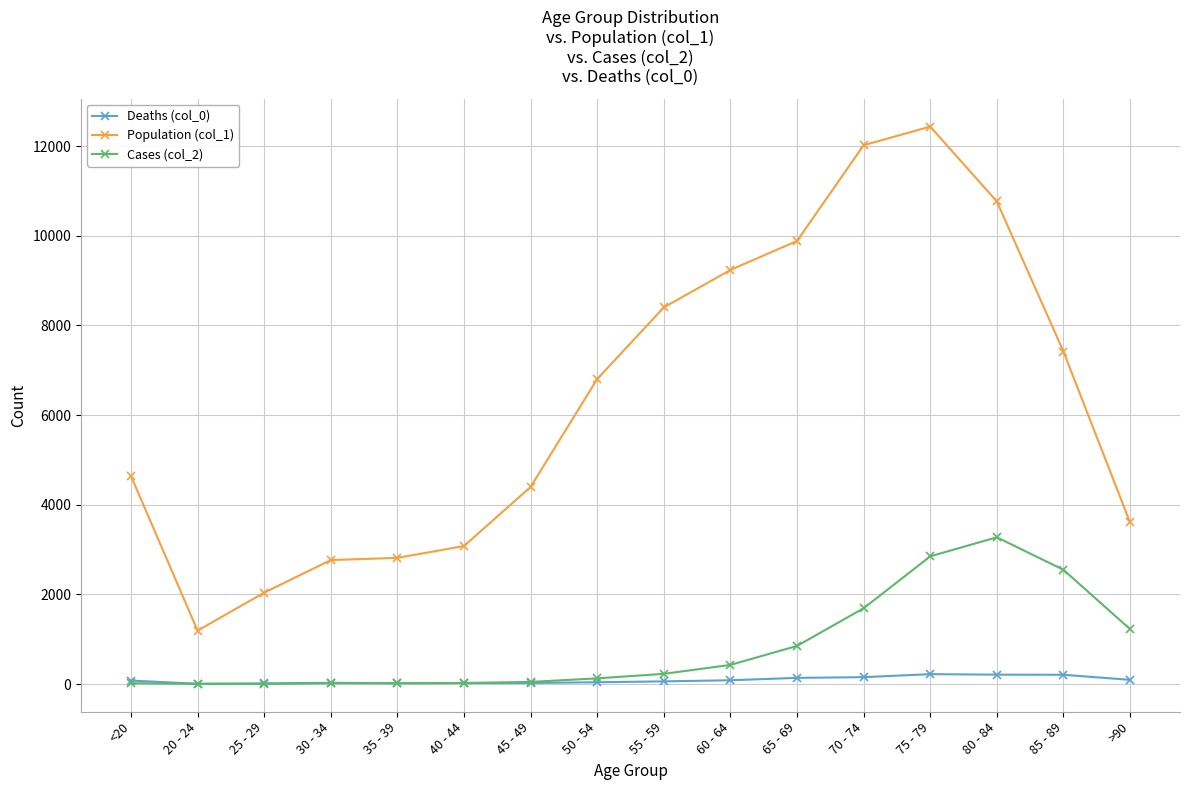

Which label corresponds to the largest value in the chart?

75 - 79